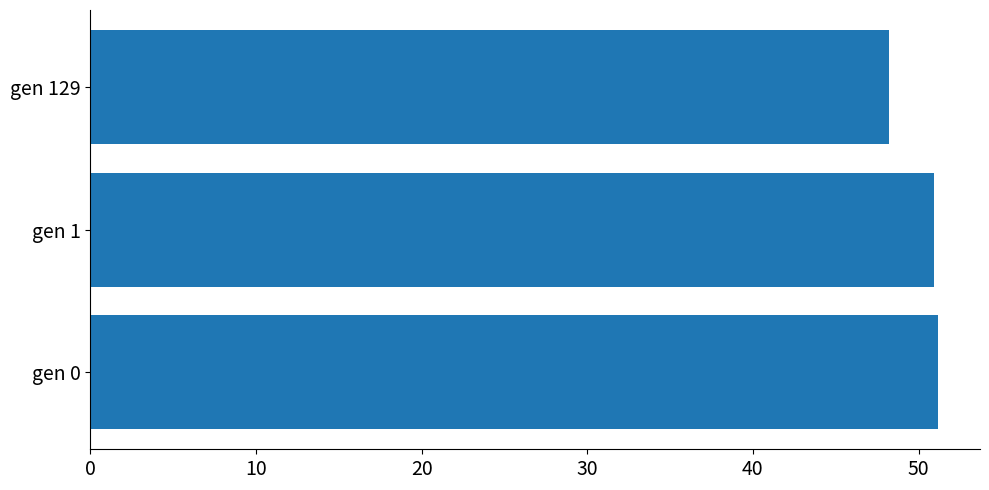

What is the greatest value displayed?

51.2